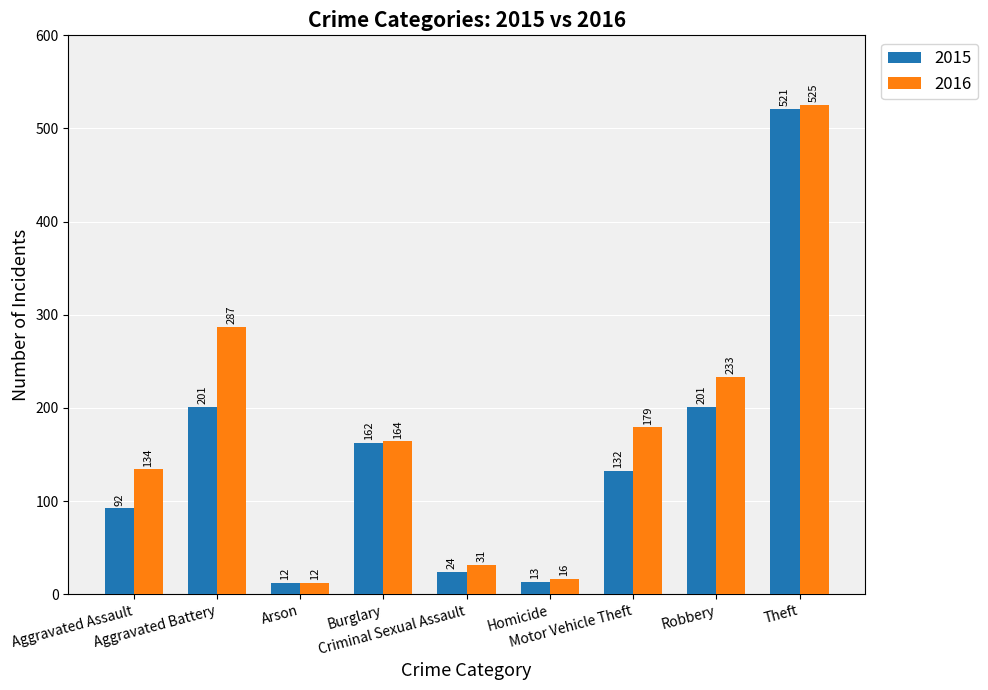

Which series has the largest total across all categories?

2016